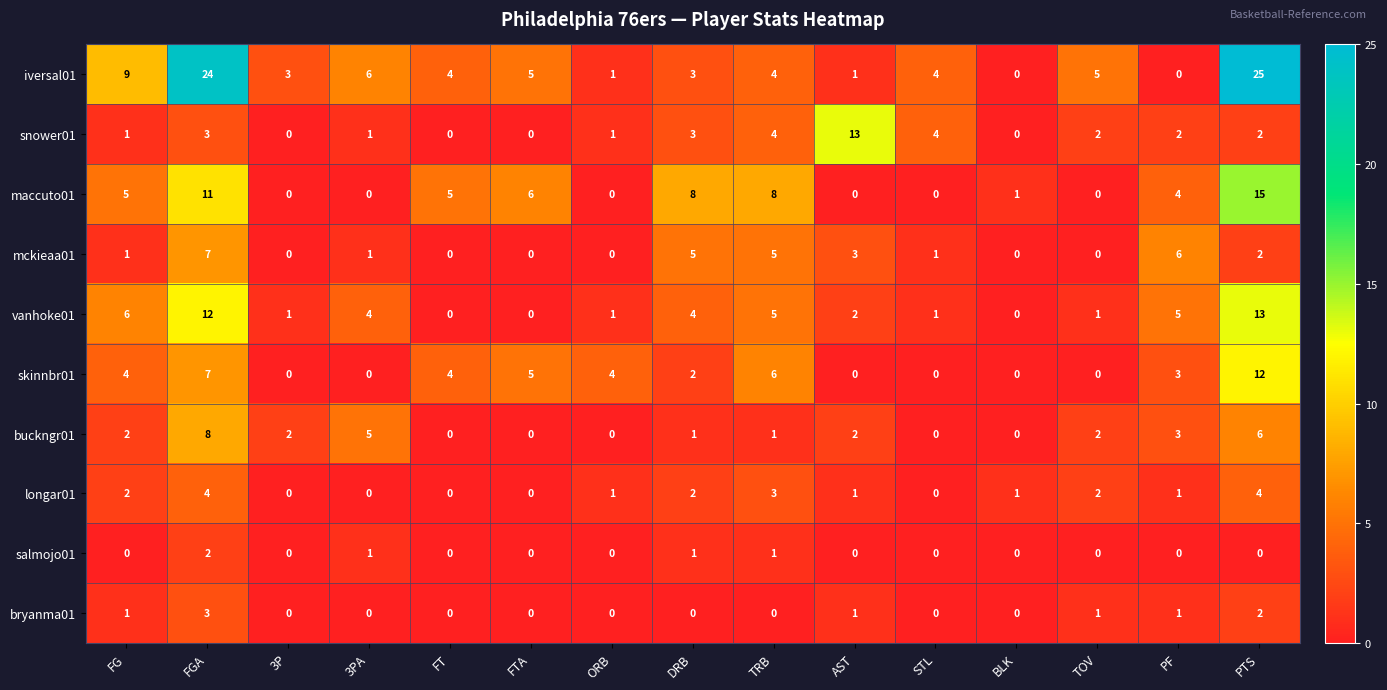

What is the highest value of the iversal01 series?

25